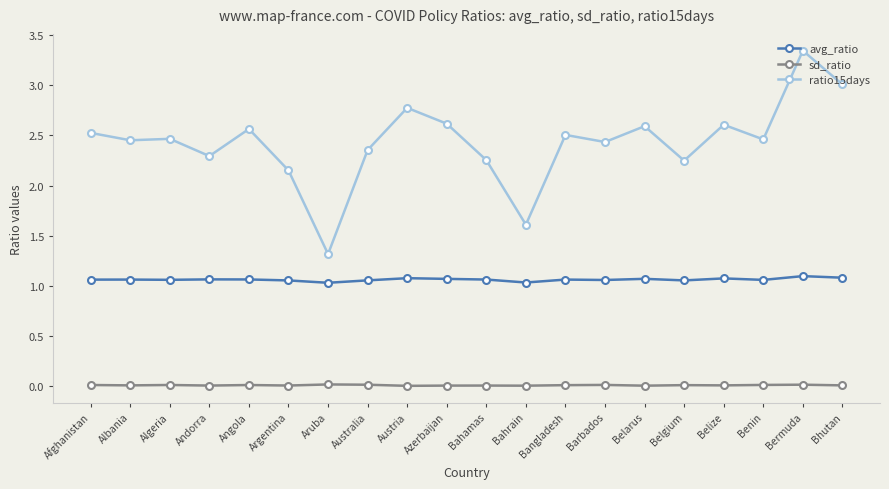

True or false: ratio15days has a value of 2.6 at Belarus.

True